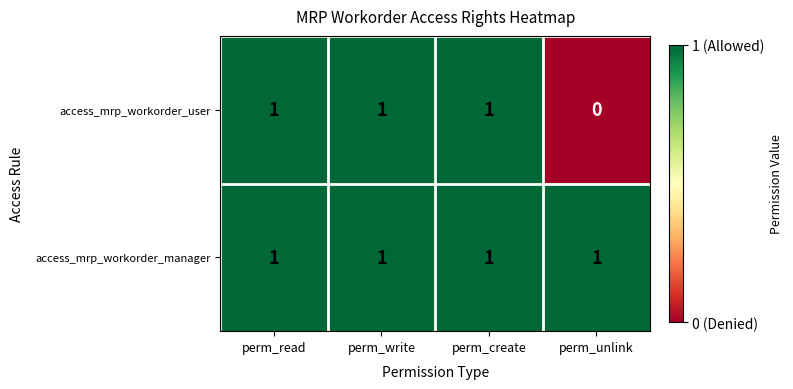

At which category does the chart reach its minimum across all series?

perm_unlink